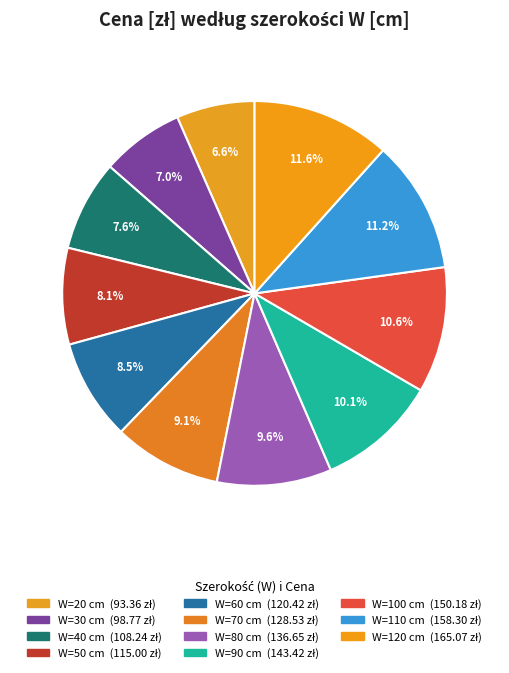

Rank the categories by value from lowest to highest.

20, 30, 40, 50, 60, 70, 80, 90, 100, 110, 120